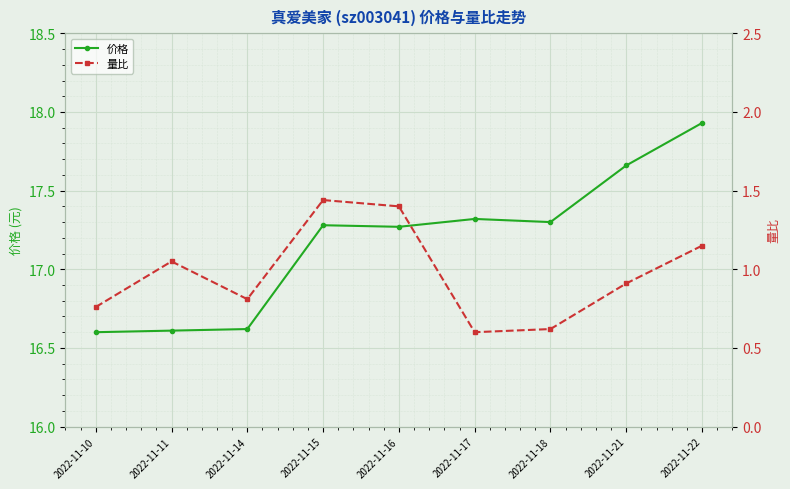

True or false: 价格 has more than 0 interior local peaks.

True